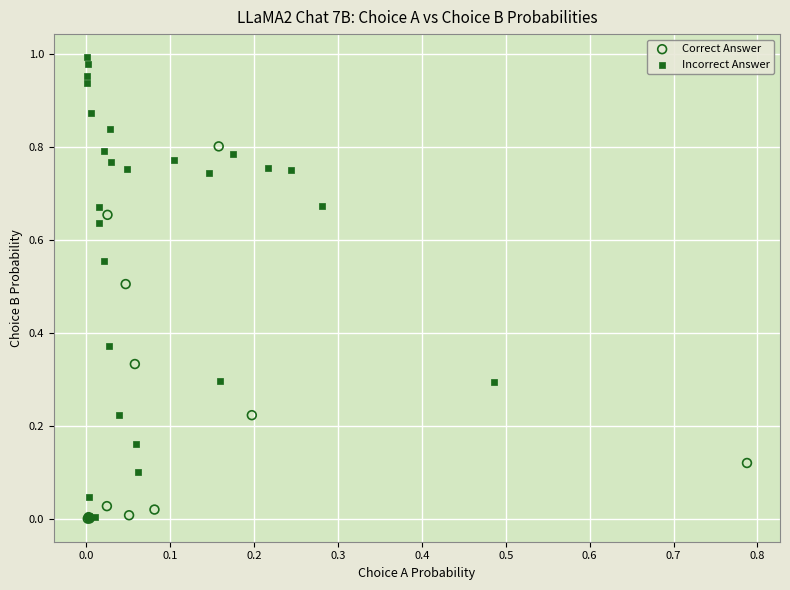

Which series has the largest Y range (max minus min)?

Incorrect Answer